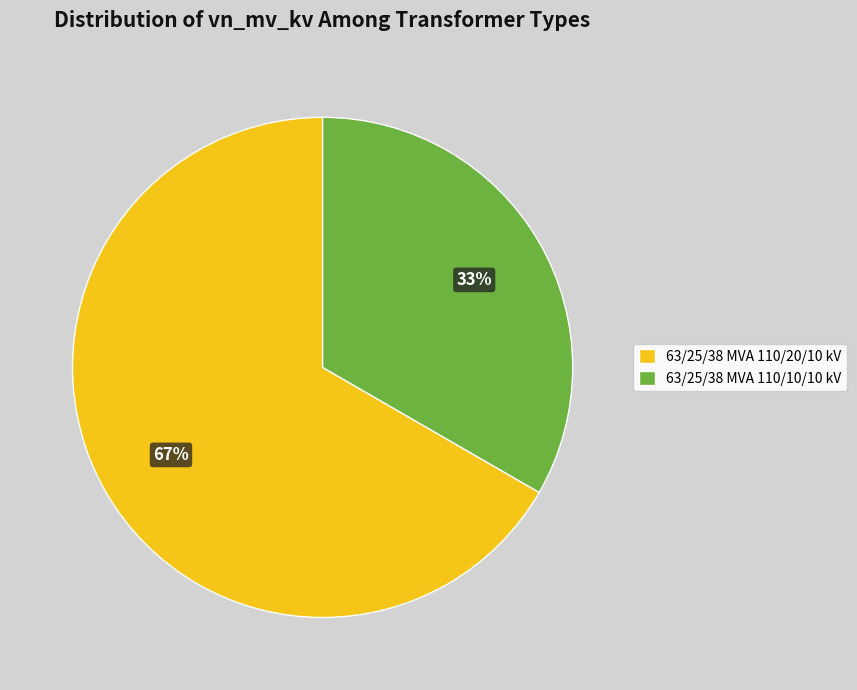

Do 63/25/38 MVA 110/10/10 kV and 63/25/38 MVA 110/20/10 kV together represent more than half of the pie?

Yes